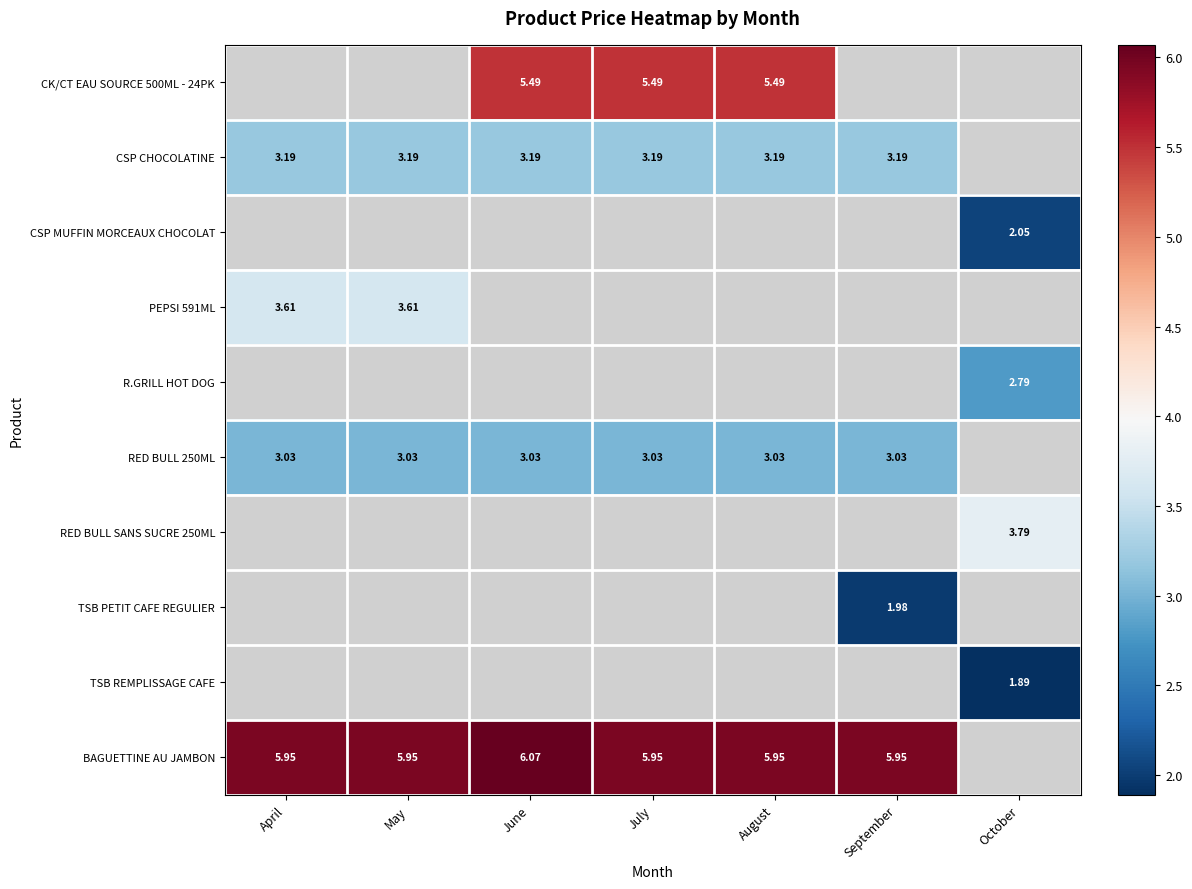

At which category does the chart reach its minimum across all series?

October